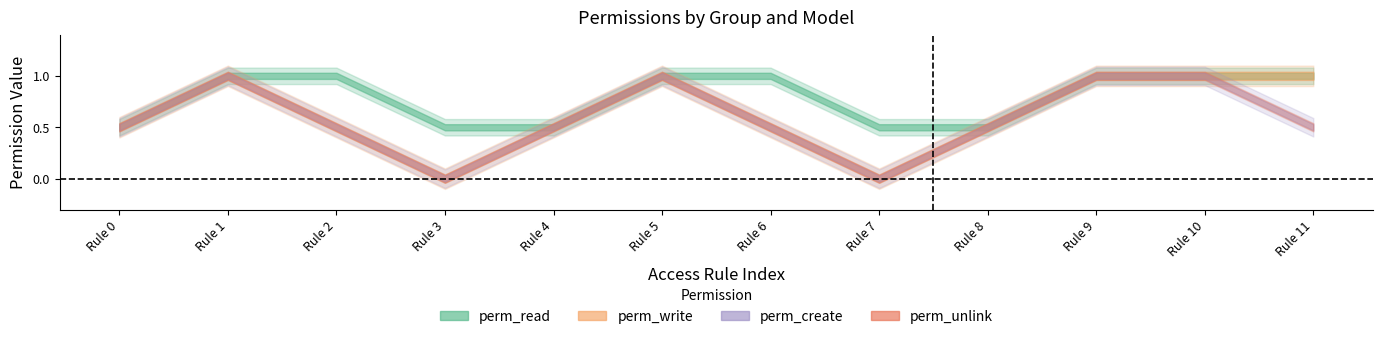

How many categories are shown in the chart?

12